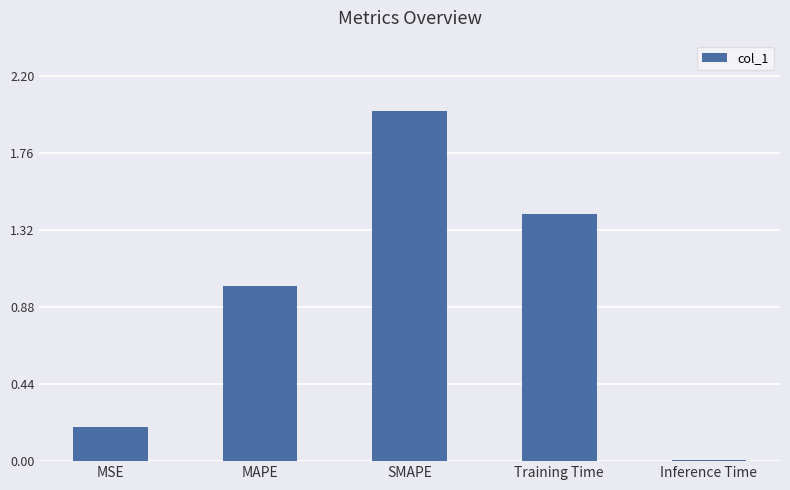

What is the label of the 1st bar from the right?

Inference Time